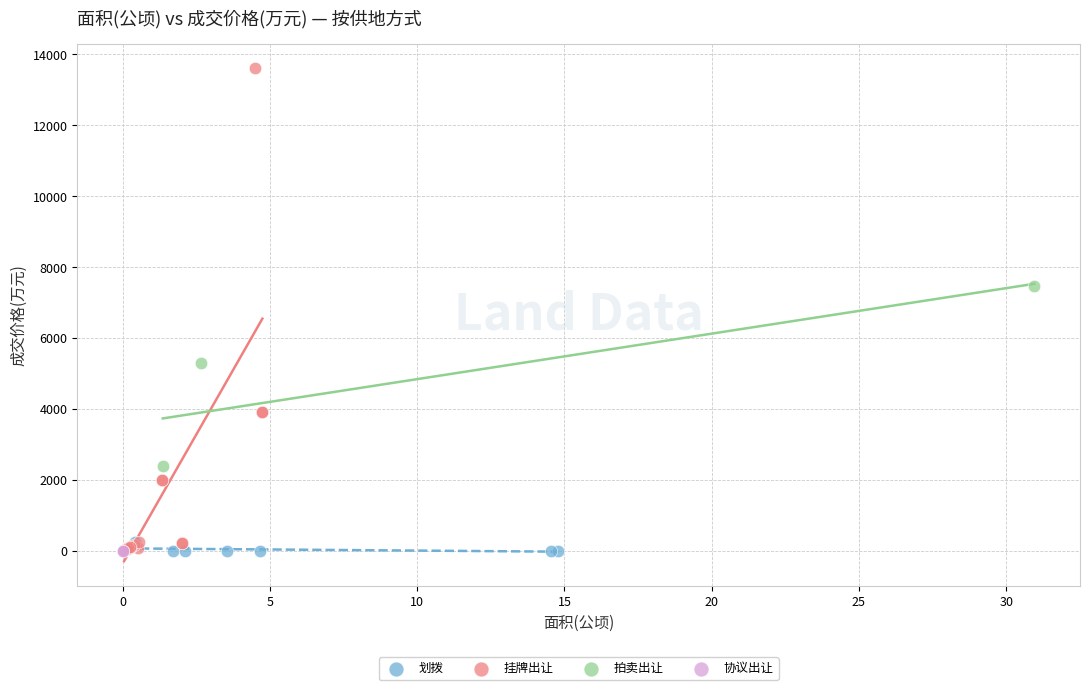

What are all the series names shown in the legend?

划拨, 挂牌出让, 拍卖出让, 协议出让